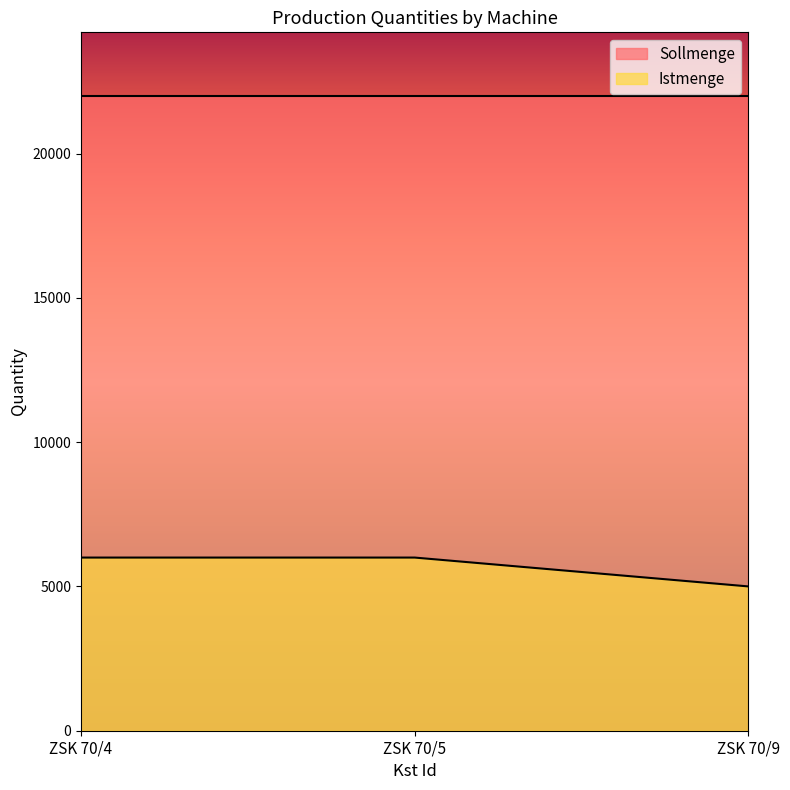

The value at ZSK 70/9 is 8712. True or false?

False